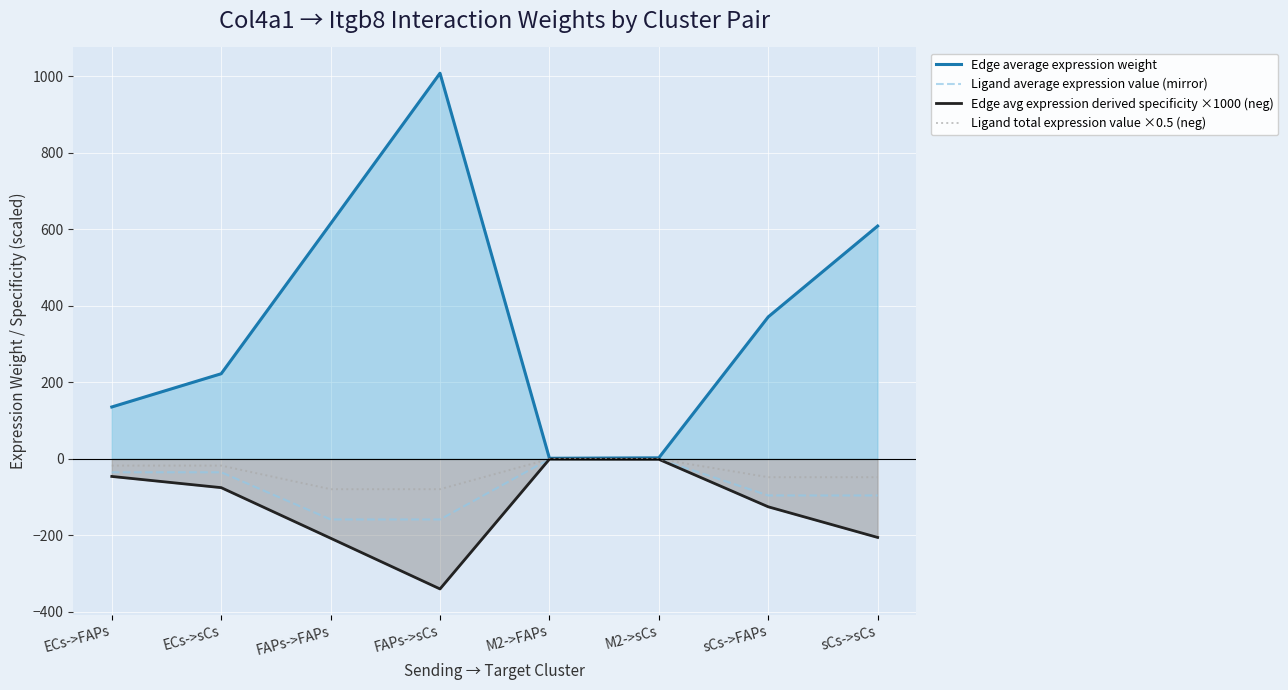

What is the average value of the Edge avg expression derived specificity ×1000 (neg) series?

-125.0